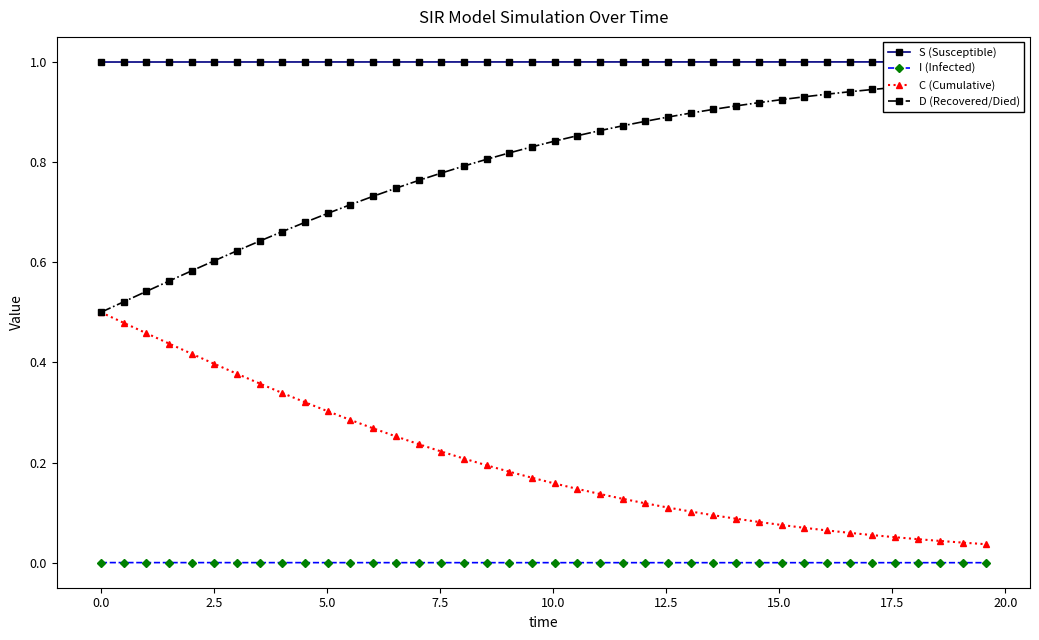

True or false: C (Cumulative) and I (Infected) intersect in this chart.

False